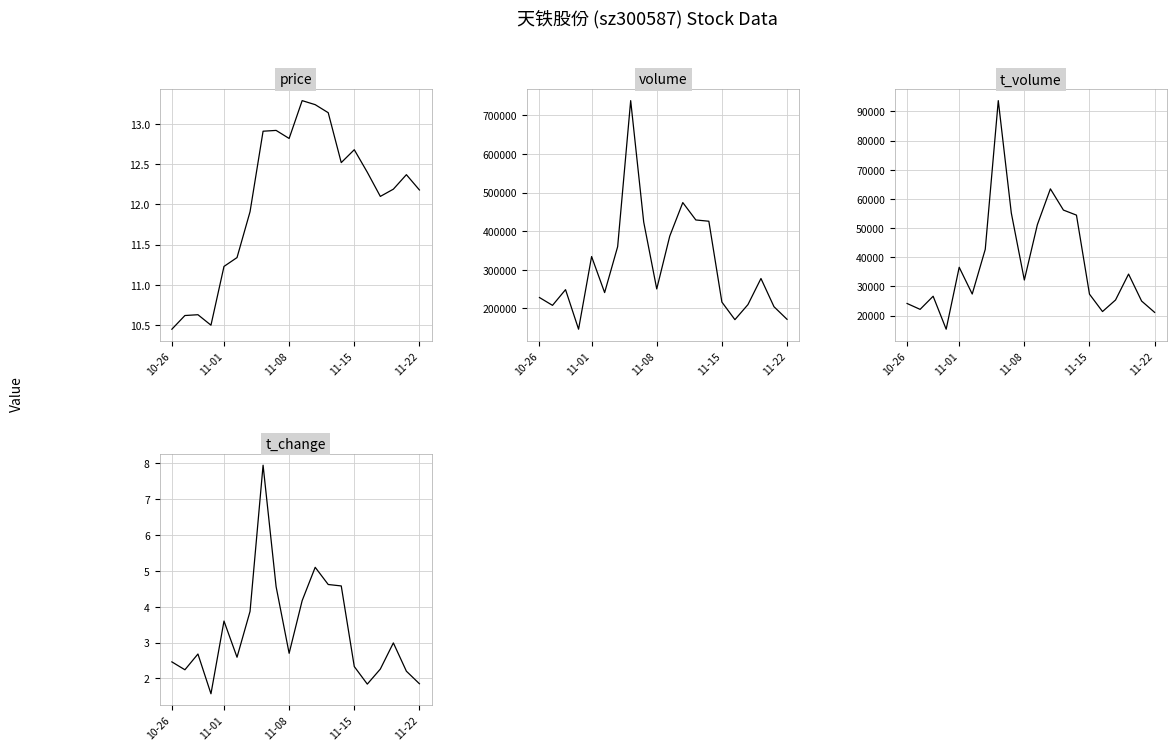

What is the approximate value of t_volume at 13?

54426.0